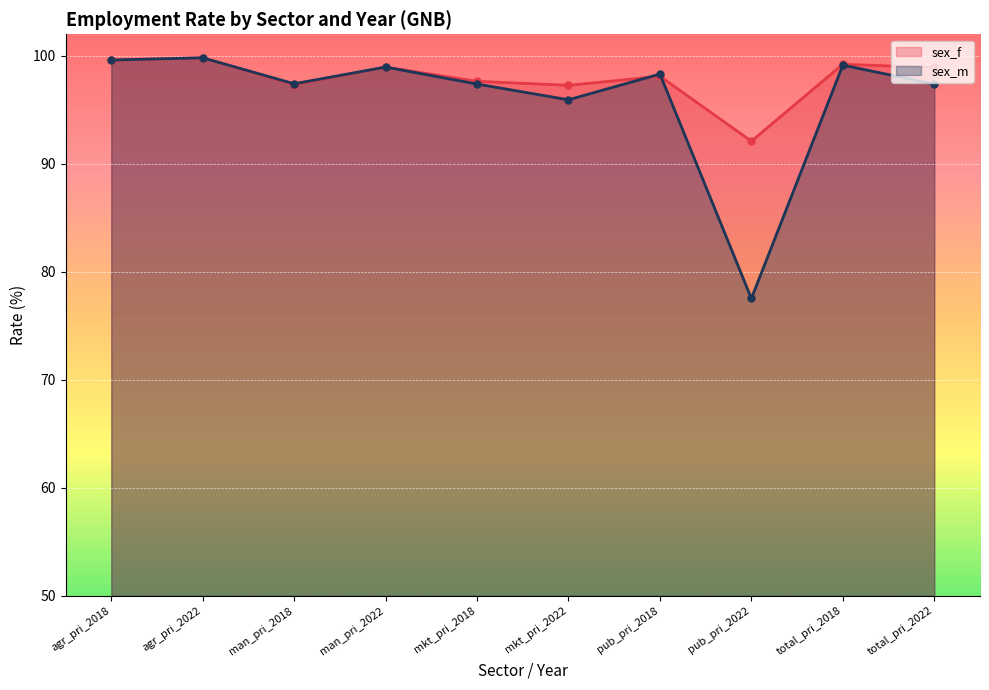

Reading right to left, list all the values displayed in this chart.

sex_f: 98.9	99.2	92.1	98.1	97.3	97.6	99.0	97.3	99.8	99.6
sex_m: 97.4	99.1	77.5	98.3	95.9	97.4	99.0	97.4	99.8	99.6